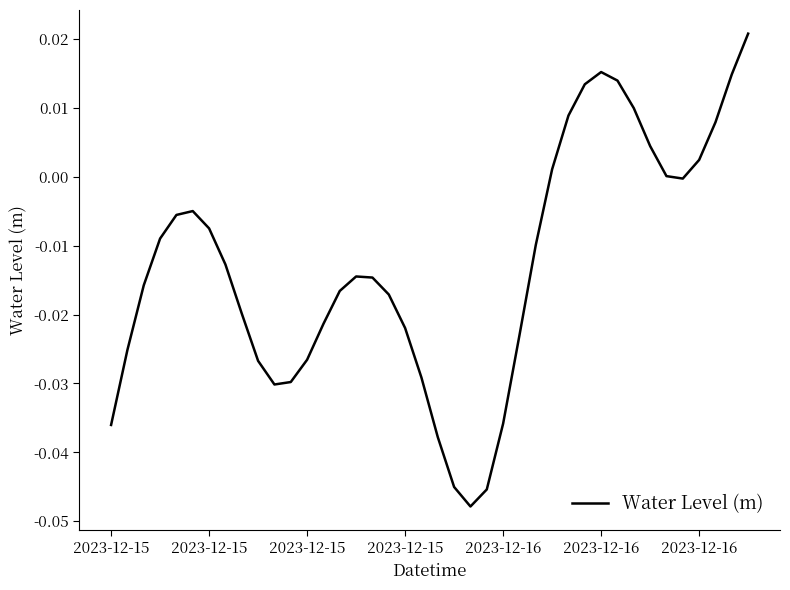

How many distinct data groups are displayed?

1